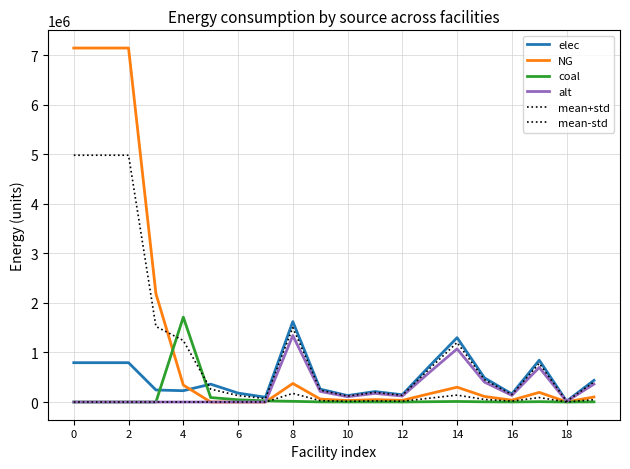

Is this an area chart (filled region under the line)?

No